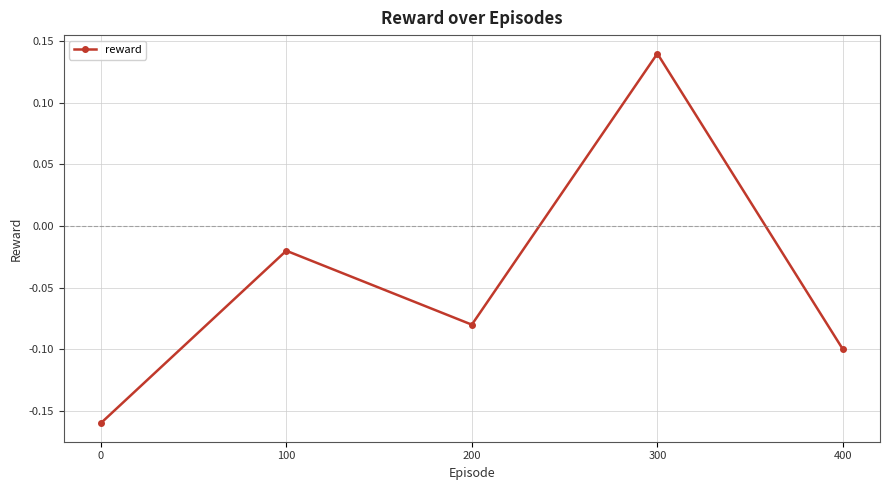

Which label corresponds to the largest value in the chart?

300